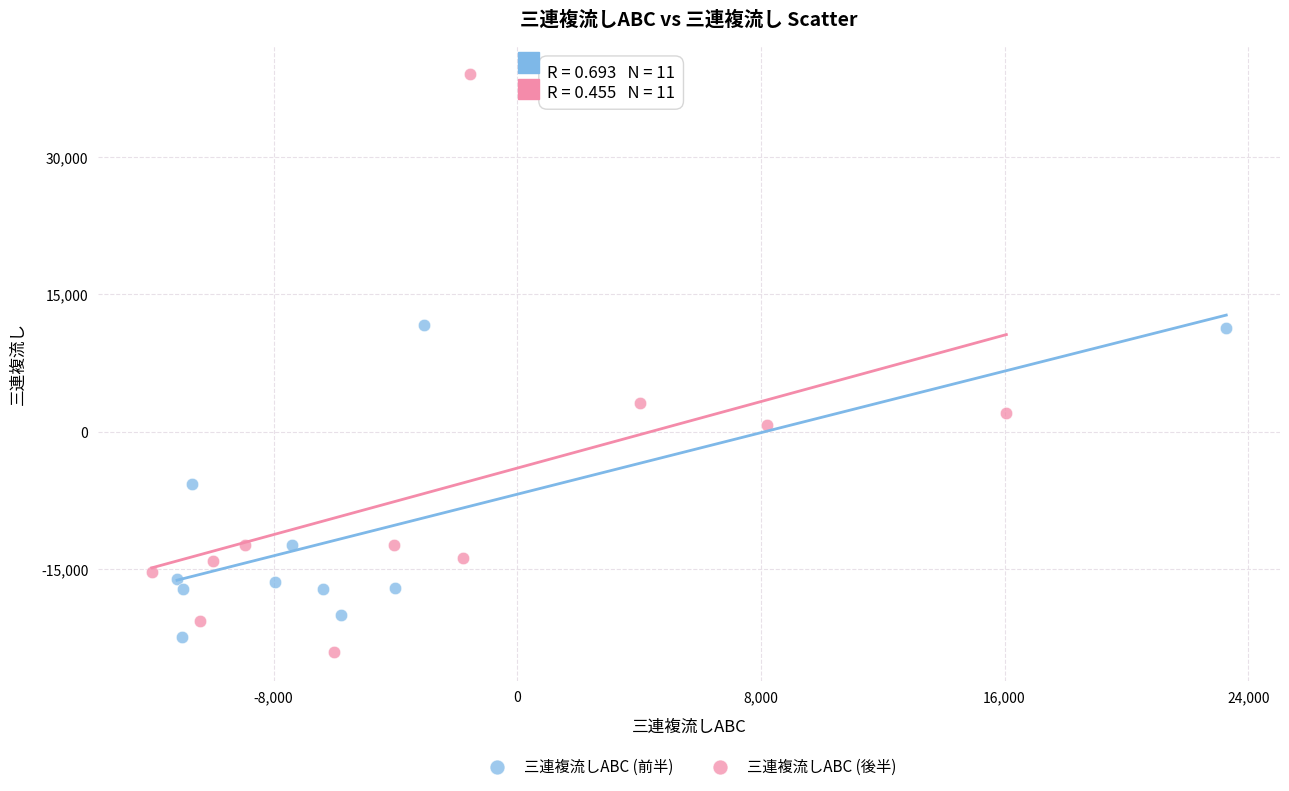

Which series has the widest spread of Y values?

三連複流しABC (後半)